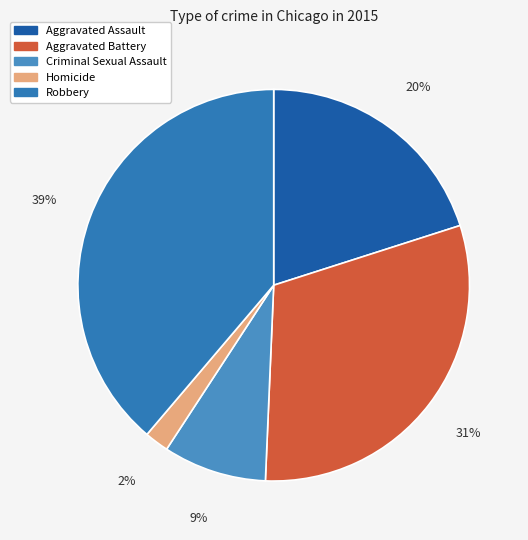

How many segments does this pie chart have?

5